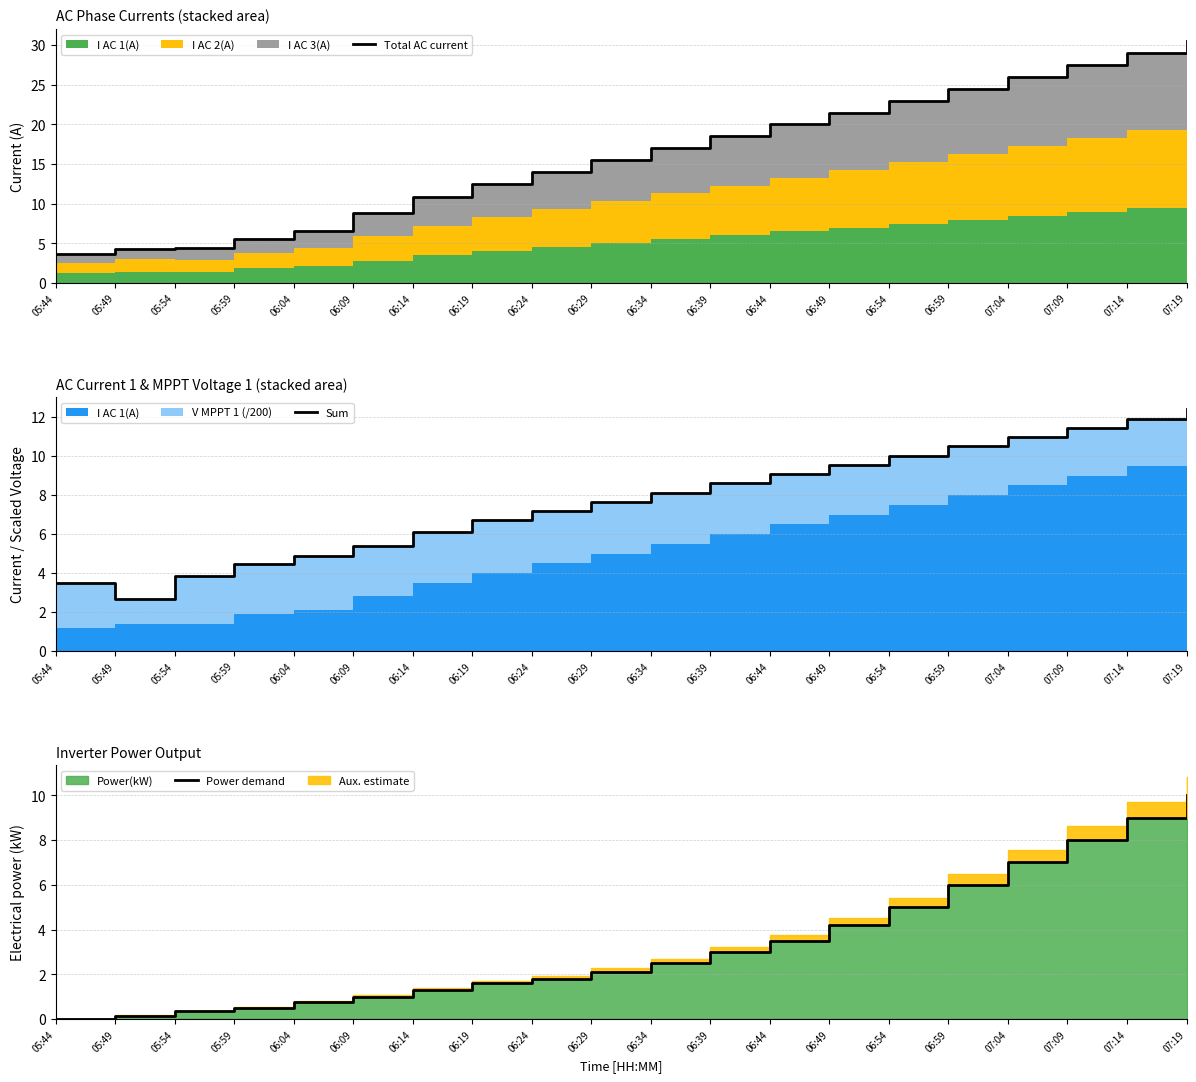

Between 06:09 and 06:29, which series saw the biggest shift?

Total AC current